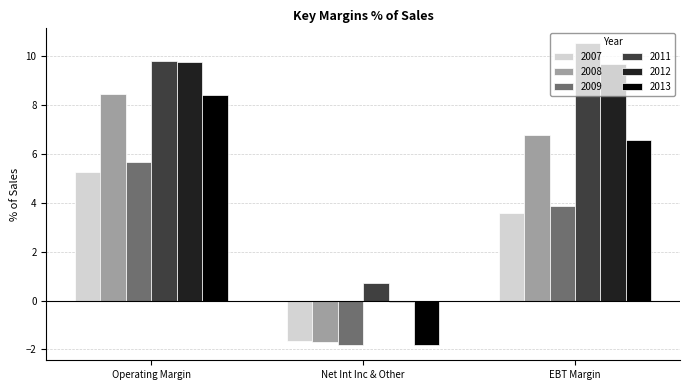

Which category has the highest value in the 2009 series?

Operating Margin